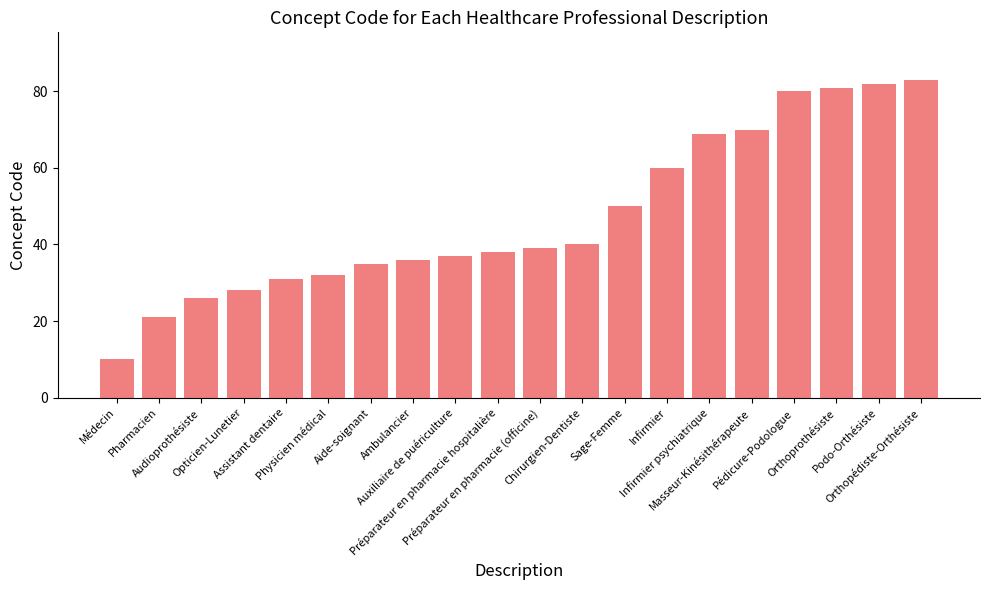

What is the value of the 19th bar from the left?

82